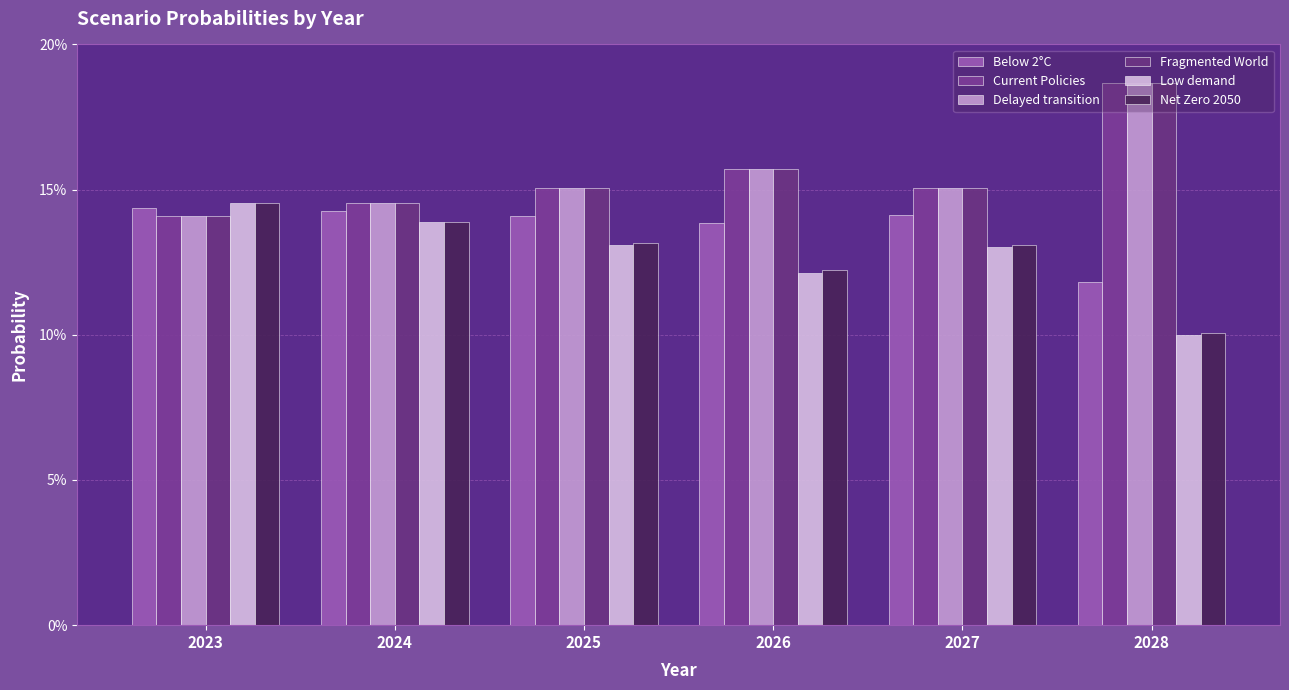

Are the bars horizontal?

No